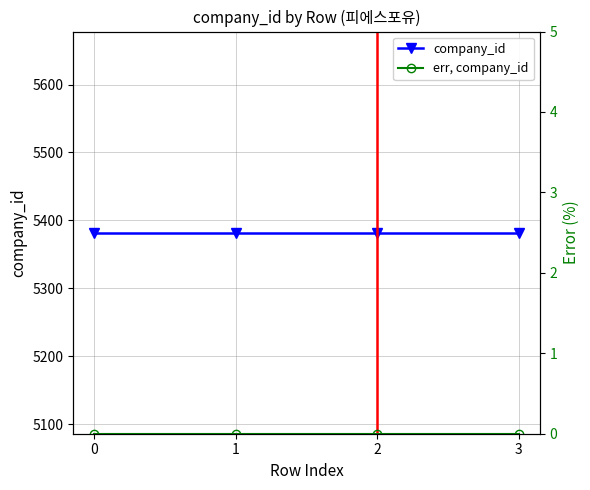

List the labels in order of err, company_id value, smallest first.

0, 1, 2, 3